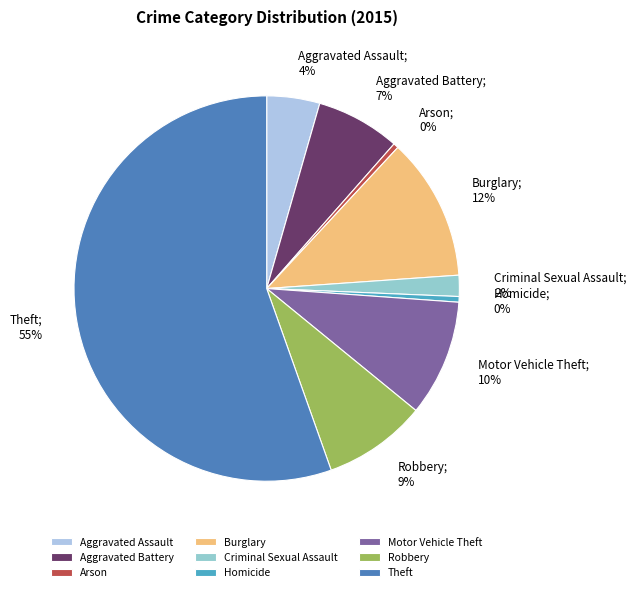

Is it true that Arson is 0% of the pie?

True